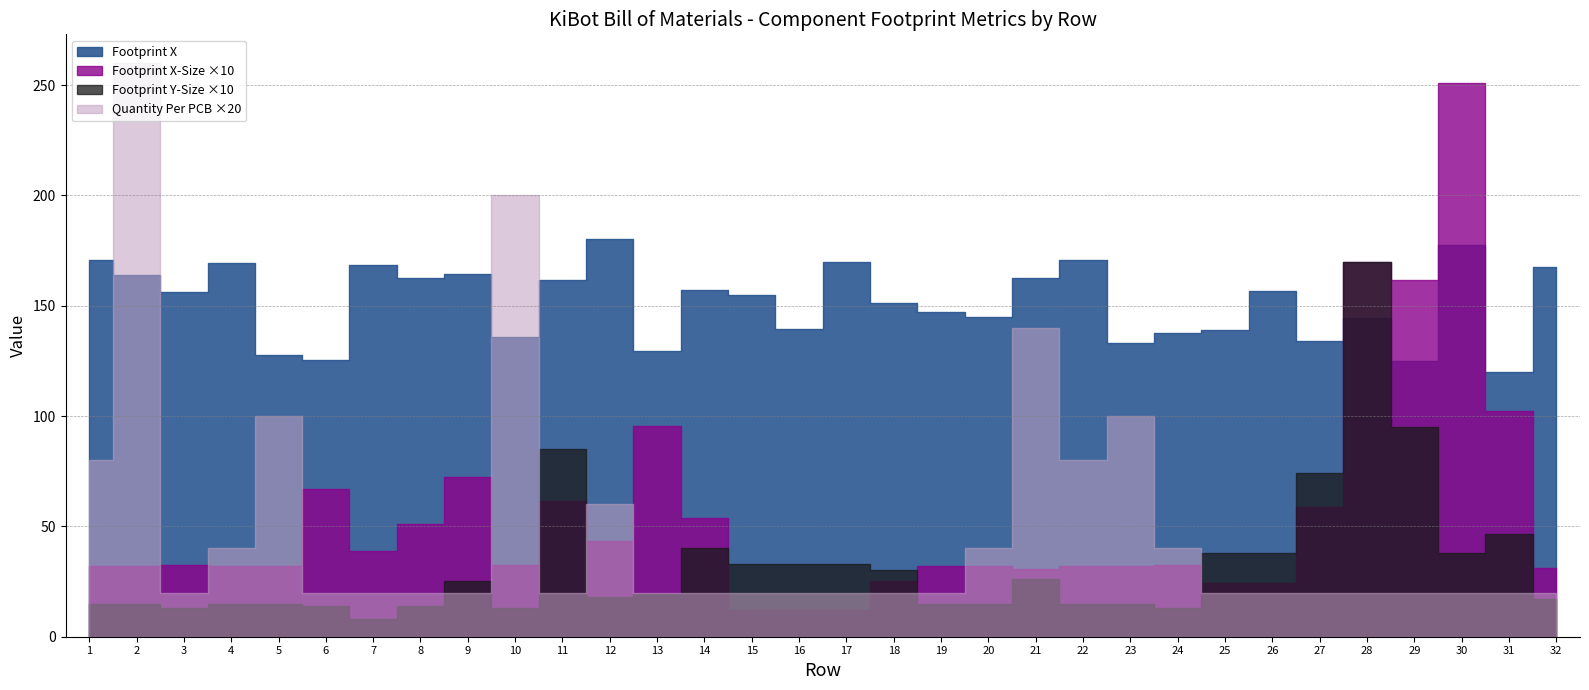

At which label is Footprint Y-Size closest to 8?

11